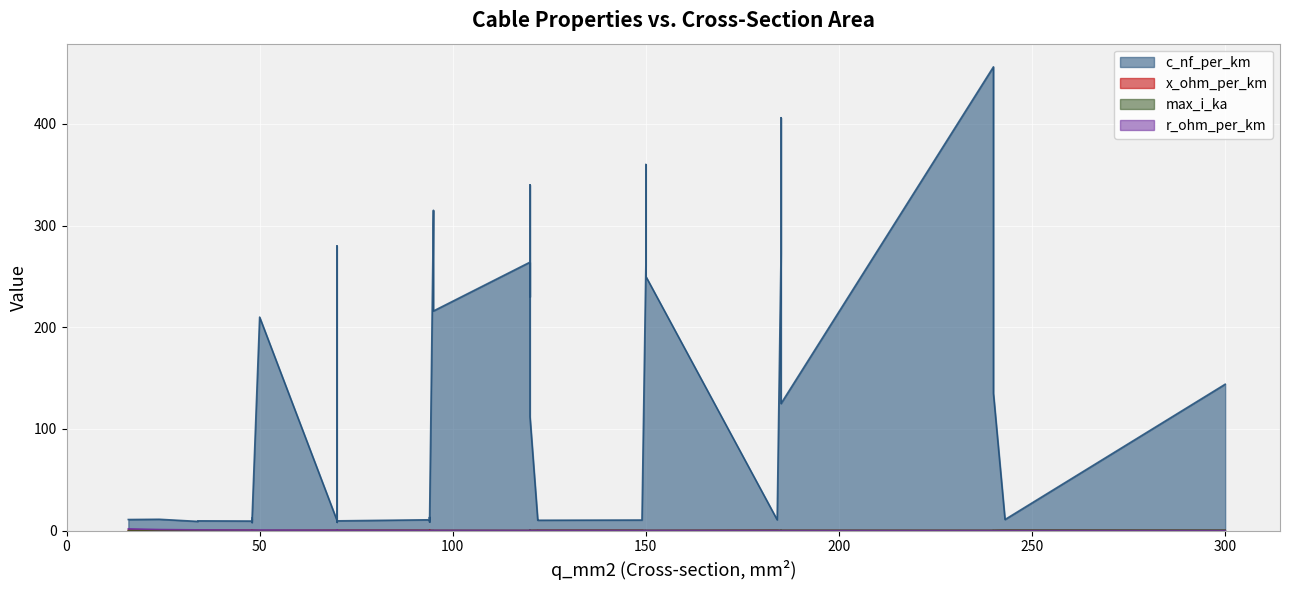

Reading right to left, what are all the values shown in this chart?

c_nf_per_km: 39=8.7	38=8.4	37=8.0	36=11.0	35=10.8	34=10.5	33=10.3	32=10.0	31=9.7	30=9.5	29=9.2	28=11.2	27=11.1	26=10.8	25=10.4	24=10.1	23=9.7	22=13.2	21=12.2	20=11.2	19=11.0	18=144.0	17=135.0	16=125.0	15=112.0	14=280.0	13=340.0	12=360.0	11=190.0	10=230.0	9=250.0	8=456.0	7=406.0	6=315.0	5=304.0	4=273.0	3=216.0	2=261.0	1=264.0	0=210.0
x_ohm_per_km: 39=0.4	38=0.5	37=0.5	36=0.3	35=0.3	34=0.3	33=0.3	32=0.3	31=0.4	30=0.4	29=0.4	28=0.3	27=0.3	26=0.3	25=0.3	24=0.3	23=0.4	22=0.3	21=0.3	20=0.3	19=0.3	18=0.1	17=0.1	16=0.2	15=0.2	14=0.1	13=0.1	12=0.1	11=0.1	10=0.1	9=0.1	8=0.1	7=0.1	6=0.1	5=0.1	4=0.1	3=0.1	2=0.1	1=0.1	0=0.1
max_i_ka: 39=0.3	38=0.3	37=0.2	36=0.6	35=0.5	34=0.5	33=0.4	32=0.3	31=0.3	30=0.2	29=0.2	28=0.5	27=0.4	26=0.3	25=0.3	24=0.2	23=0.2	22=0.3	21=0.2	20=0.1	19=0.1	18=0.6	17=0.5	16=0.5	15=0.4	14=0.2	13=0.3	12=0.3	11=0.2	10=0.3	9=0.3	8=0.4	7=0.4	6=0.2	5=0.4	4=0.4	3=0.3	2=0.3	1=0.2	0=0.1
r_ohm_per_km: 39=0.3	38=0.4	37=0.6	36=0.1	35=0.2	34=0.2	33=0.2	32=0.3	31=0.4	30=0.6	29=0.8	28=0.2	27=0.2	26=0.3	25=0.4	24=0.6	23=0.8	22=0.3	21=0.6	20=1.2	19=1.9	18=0.1	17=0.1	16=0.1	15=0.2	14=0.4	13=0.3	12=0.2	11=0.4	10=0.3	9=0.2	8=0.1	7=0.2	6=0.3	5=0.1	4=0.2	3=0.3	2=0.2	1=0.2	0=0.6